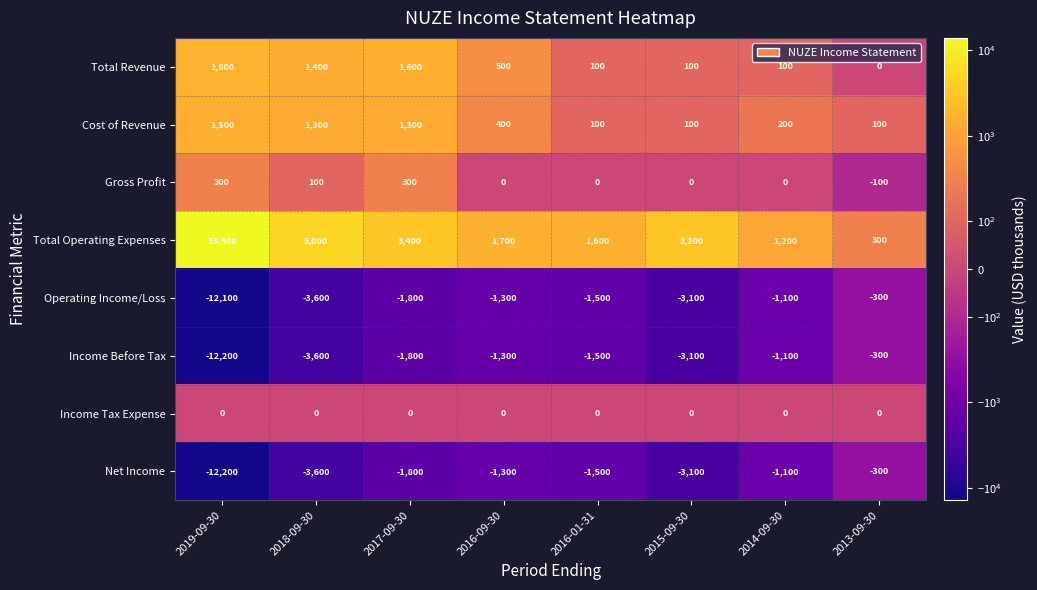

At which category is the sum across all series the highest?

2017-09-30